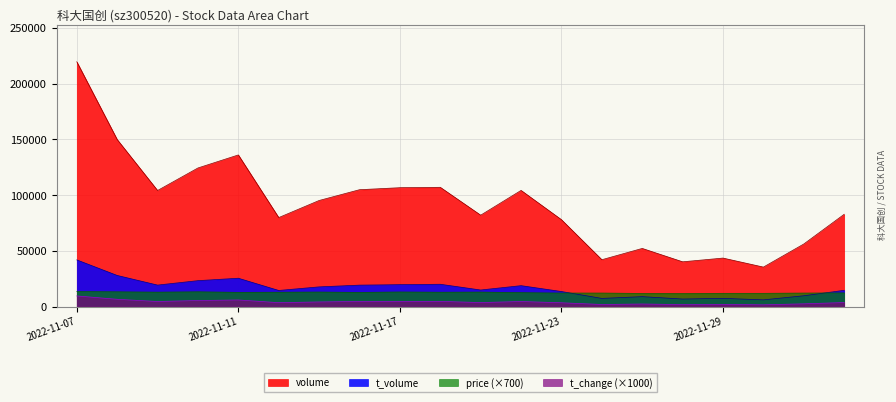

Rank the series at 2022-11-11 from highest to lowest value.

volume, t_volume, price (×700), t_change (×1000)